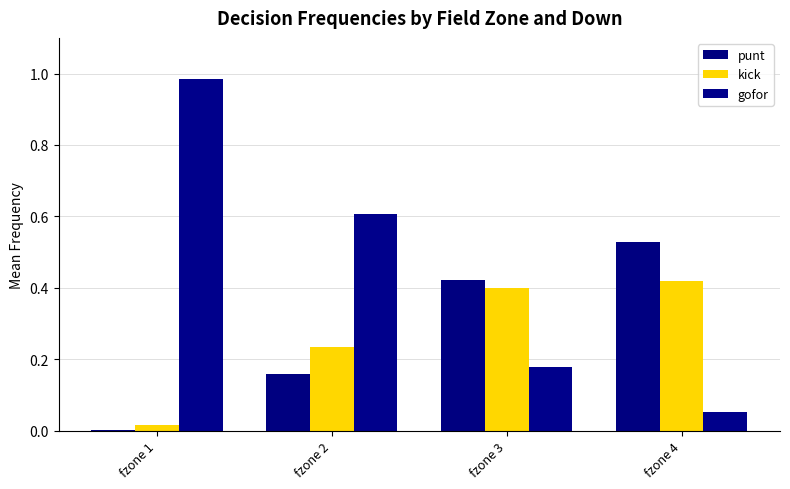

Is it true that gofor equals 0.8 at fzone 2?

False